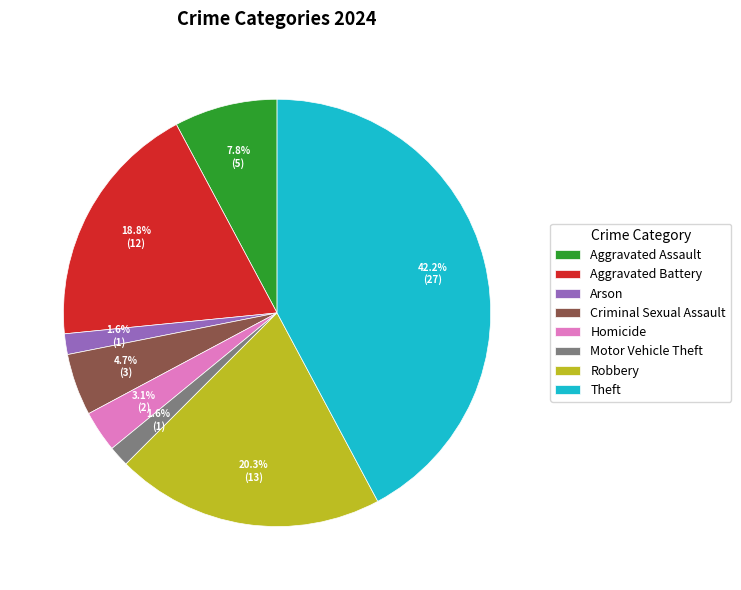

How many slices are in this pie chart?

8